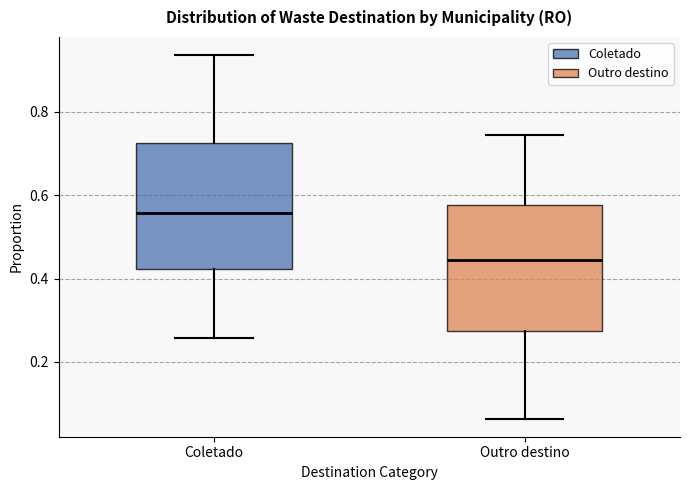

Where does the lower whisker of the box for Outro destino end on the y-axis? The values are not printed on the chart, so give them approximately, as read against the axis.

0.06